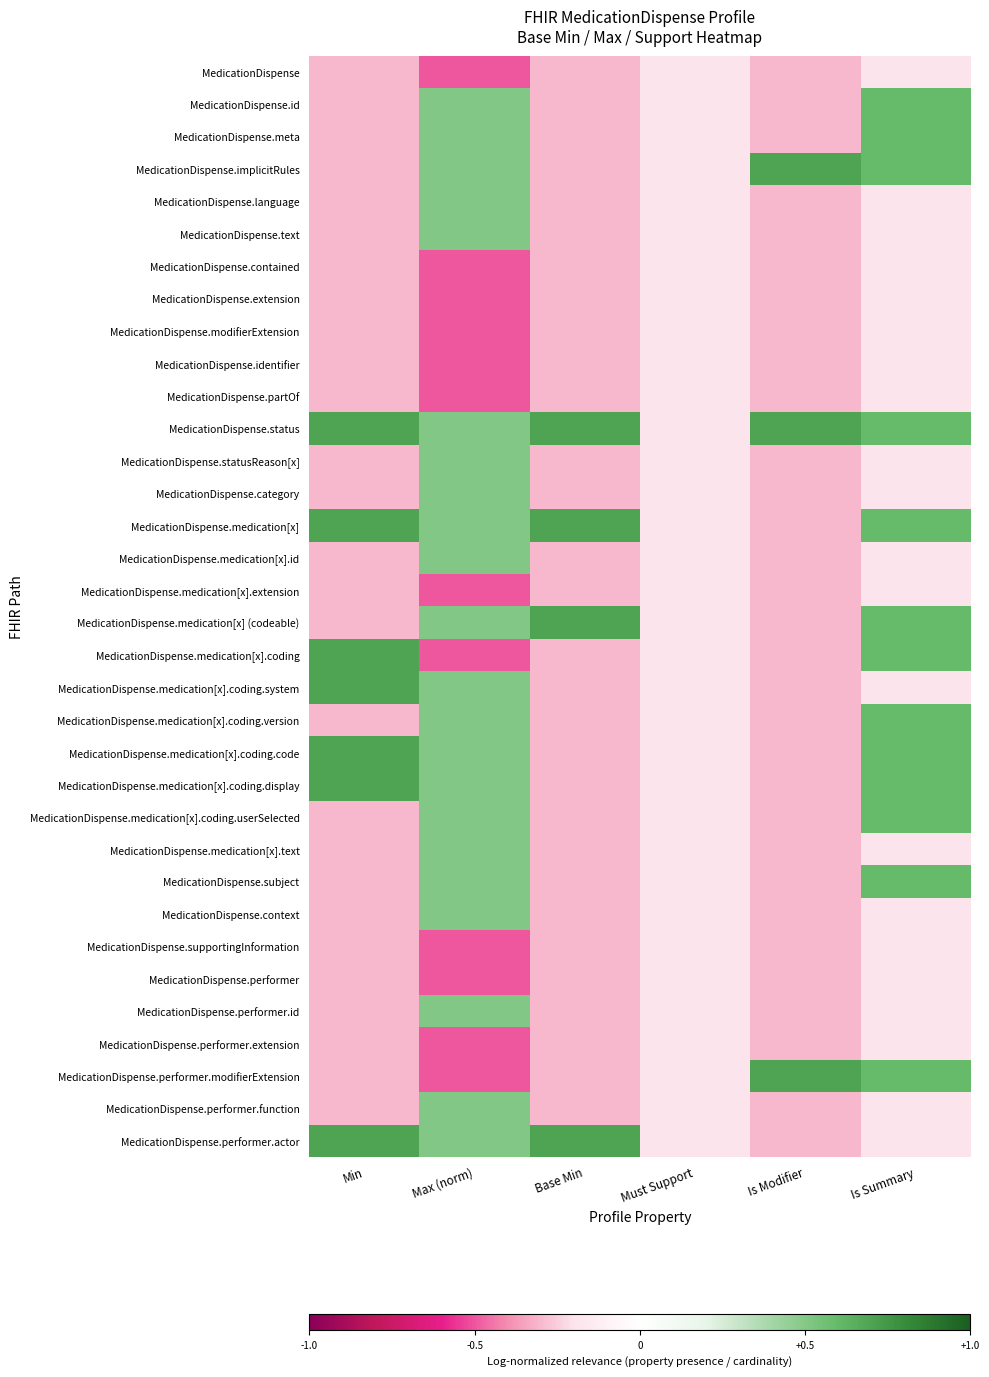

Between Is Modifier and Max (norm), which is larger?

Is Modifier